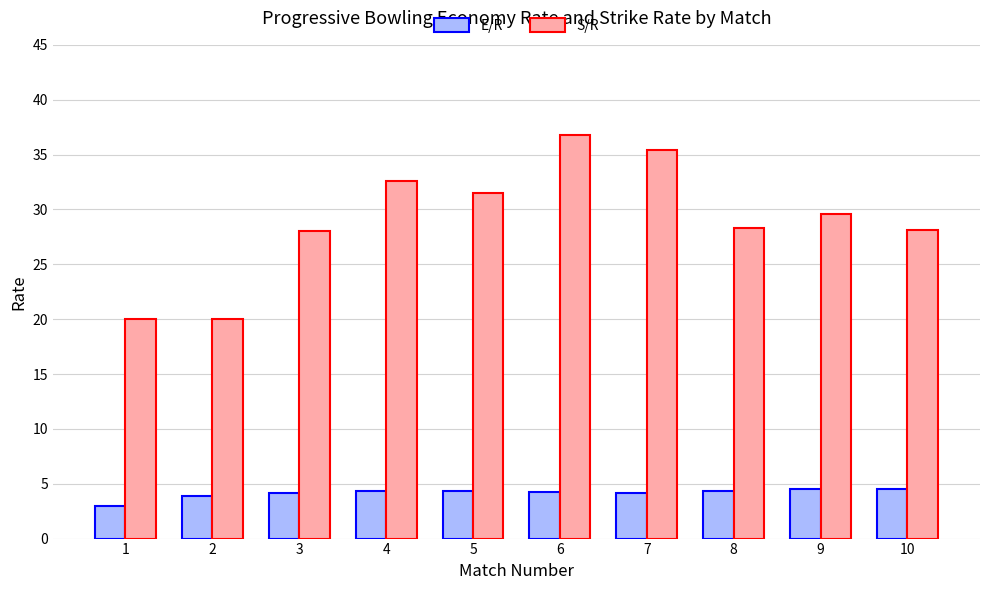

What is the sum of the S/R values at 10 and 1?

48.1